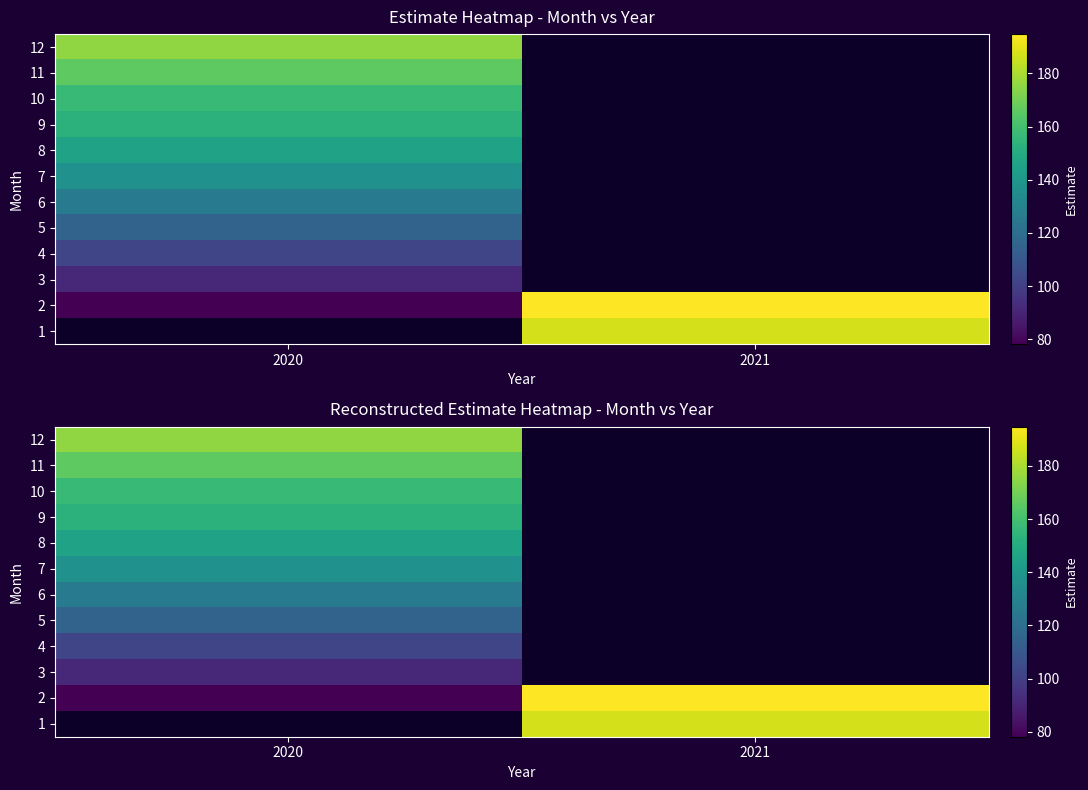

How many distinct data groups are displayed?

12